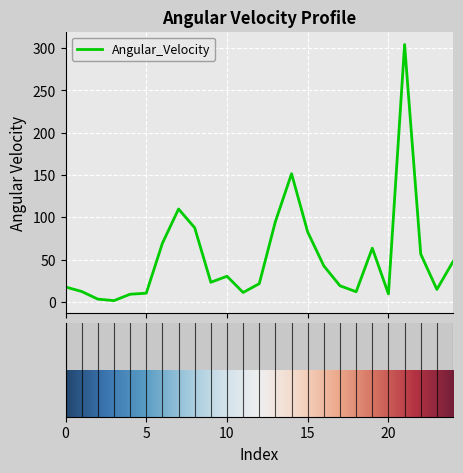

What is the maximum value shown in the chart?

304.3